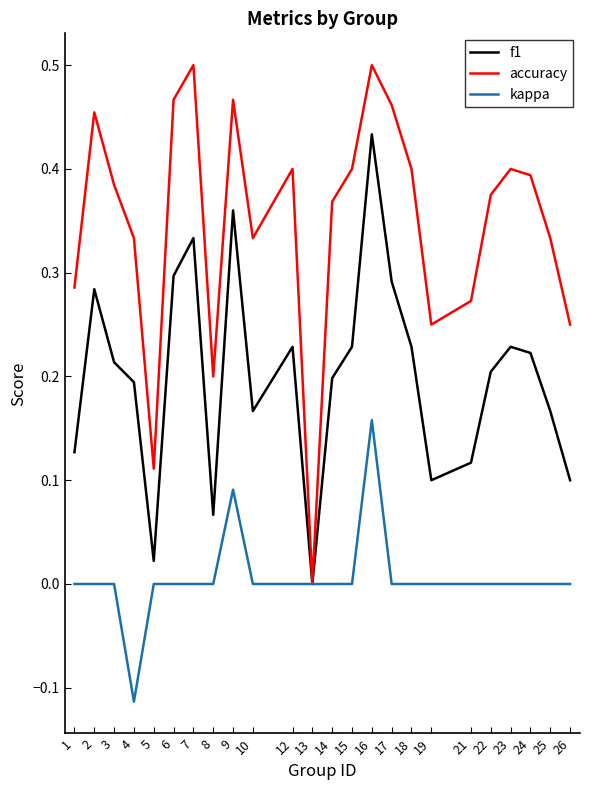

Is the value of f1 at 12 greater than the value of accuracy at 21?

No